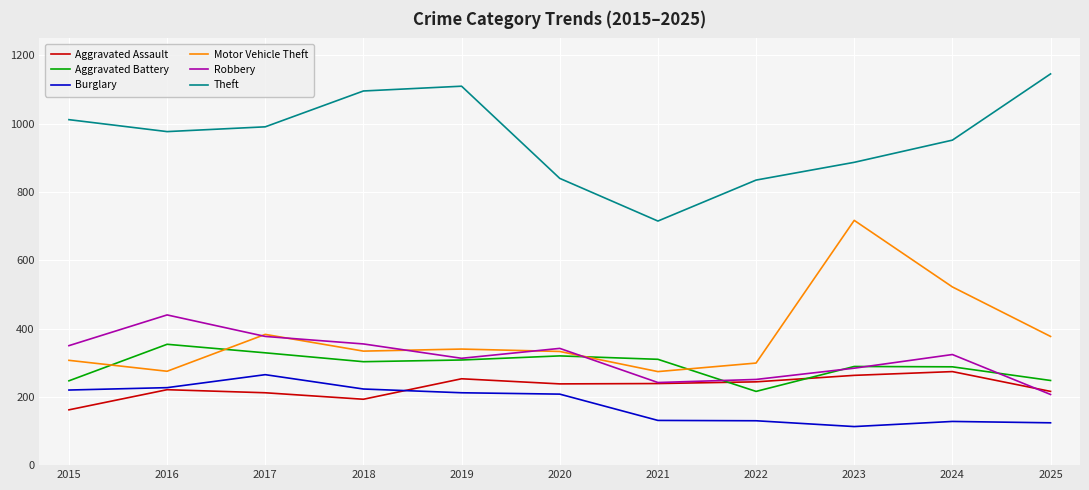

What is the sum of the Burglary values at 2018 and 2016?

450